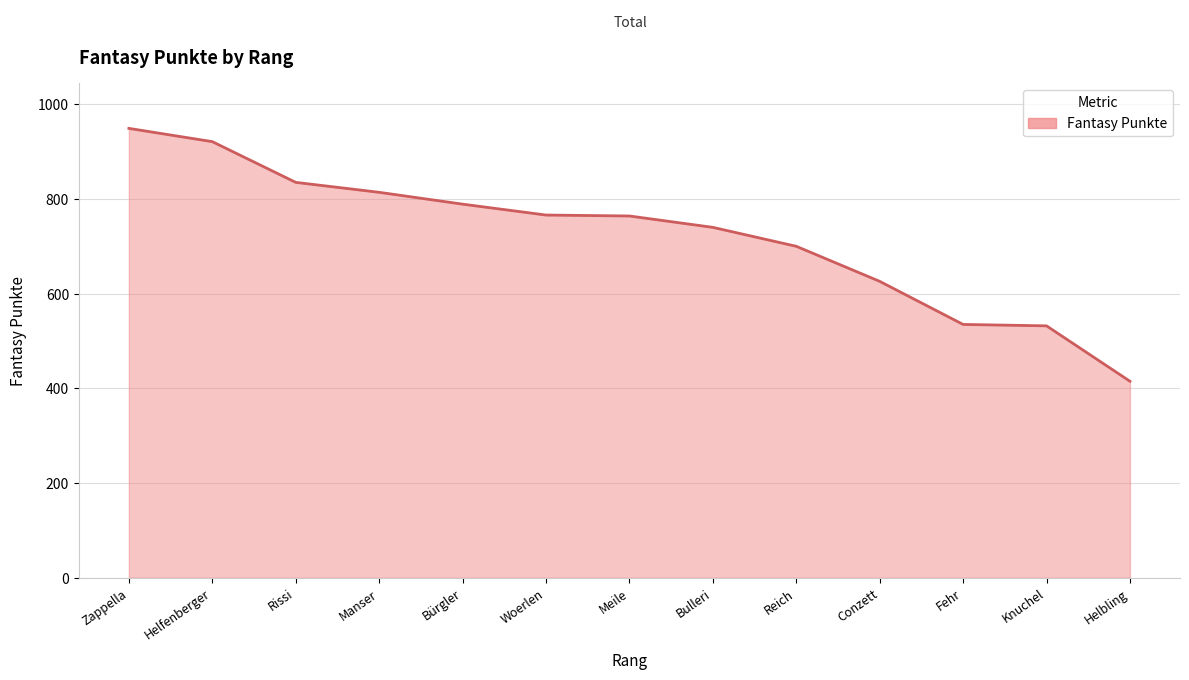

Approximately how many times larger is the value at Bürgler compared to Manser?

1.0